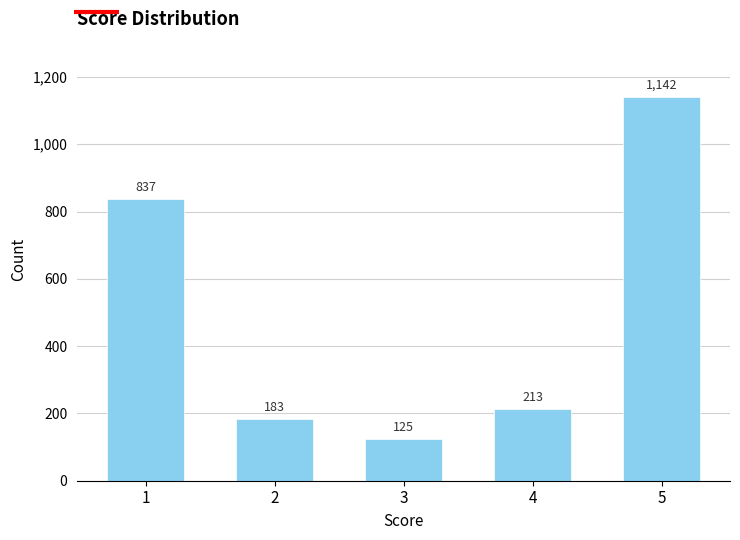

Reading left to right, what are all the values shown in this chart?

1=837	2=183	3=125	4=213	5=1142